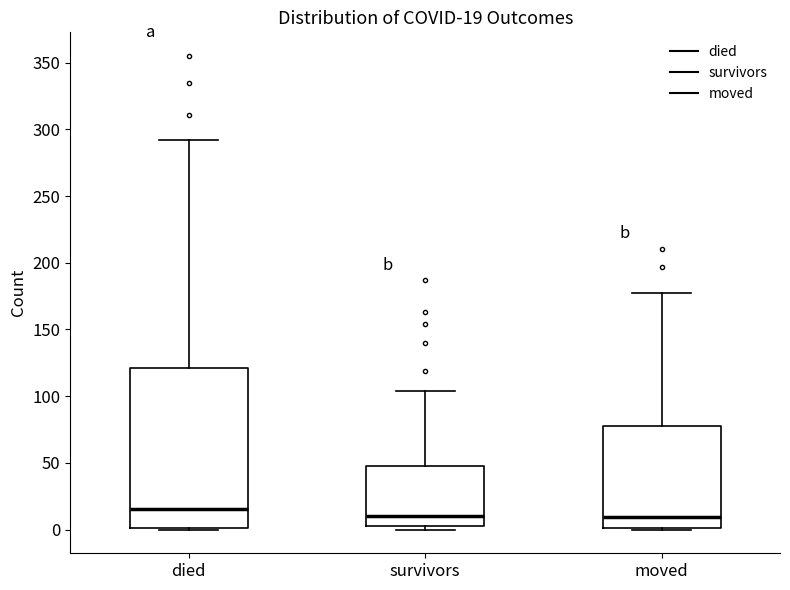

Which box is the tallest, from its lower edge to its upper edge?

died